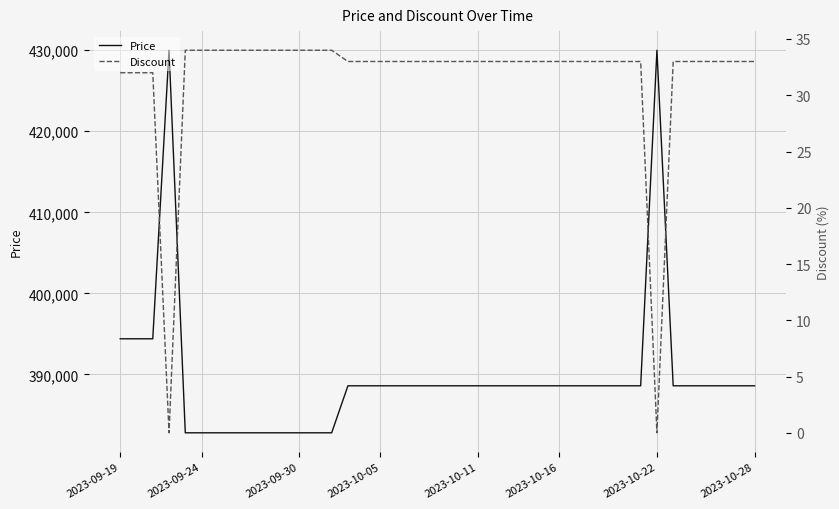

What is the maximum value shown in the chart?

430000